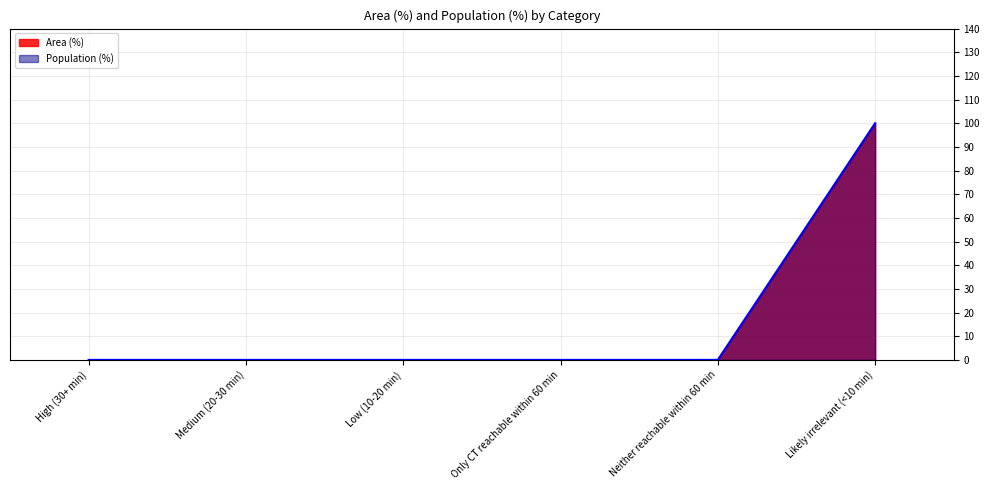

Rank the categories by Population (%) value from lowest to highest.

High (30+ min), Medium (20-30 min), Low (10-20 min), Only CT reachable within 60 min, Neither reachable within 60 min, Likely irrelevant (<10 min)